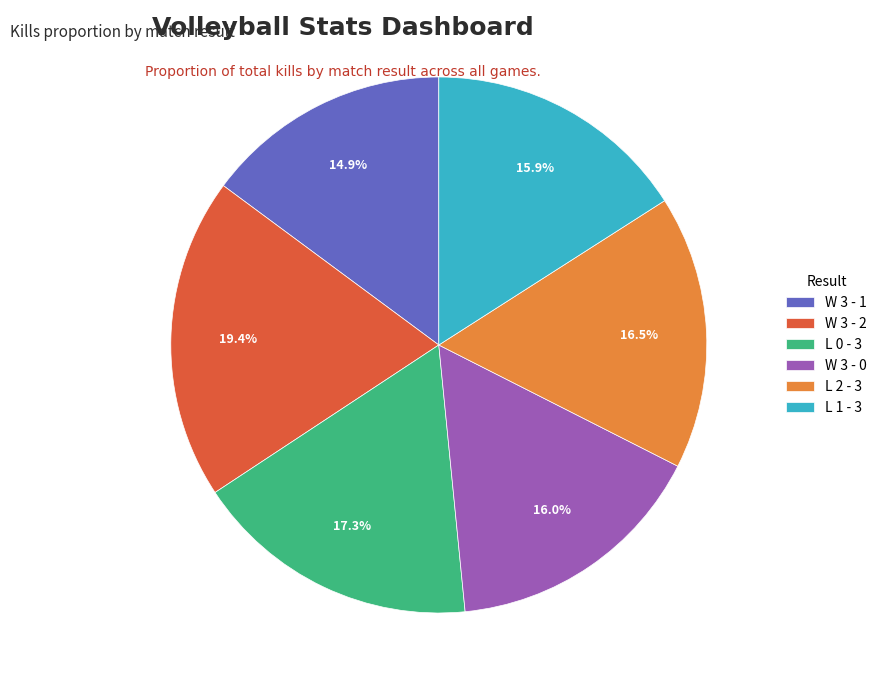

To the nearest percent, what is the combined percentage of W 3 - 1 and L 0 - 3?

32%